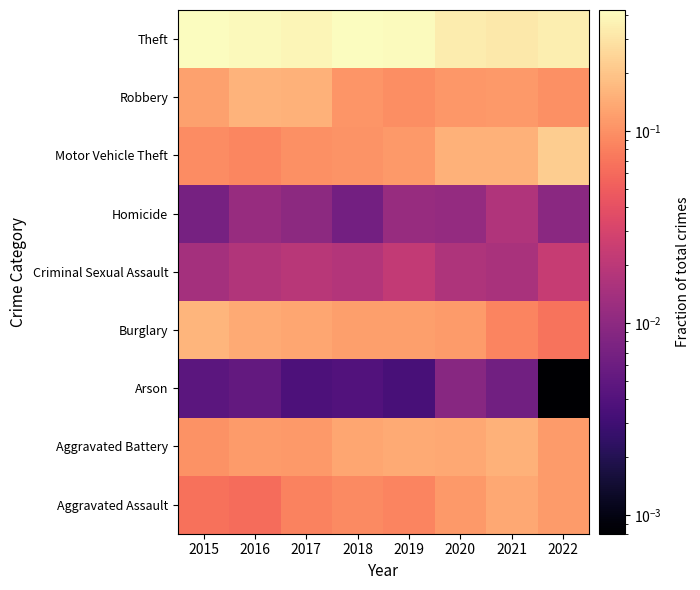

Which label corresponds to the largest value in the chart?

2015